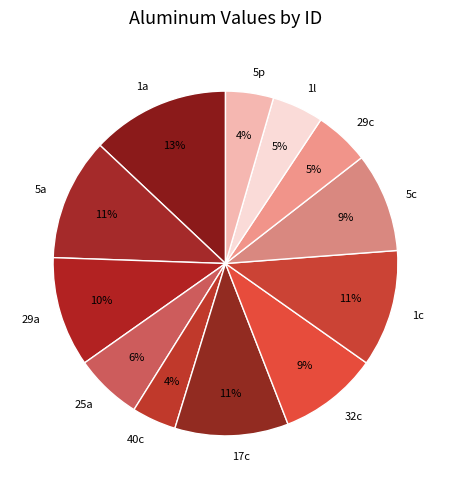

What percentage is the 1a slice, to the nearest percent?

13%